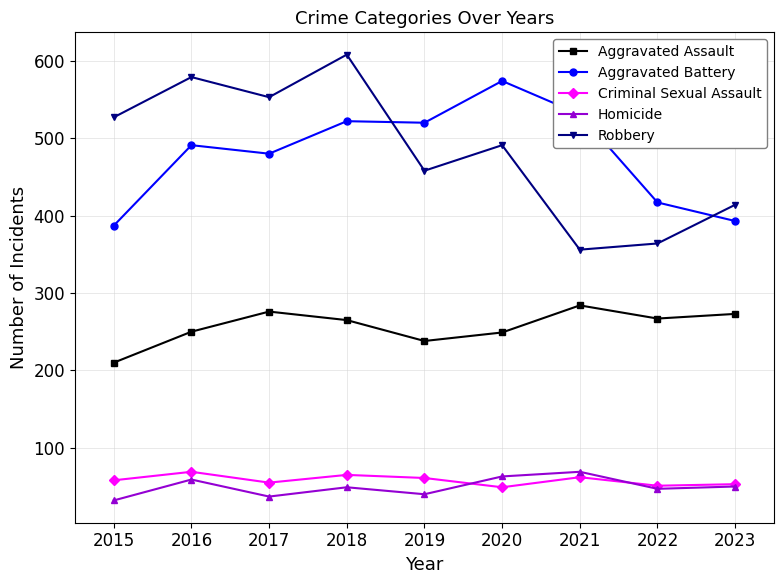

True or false: Criminal Sexual Assault and Aggravated Battery intersect in this chart.

False